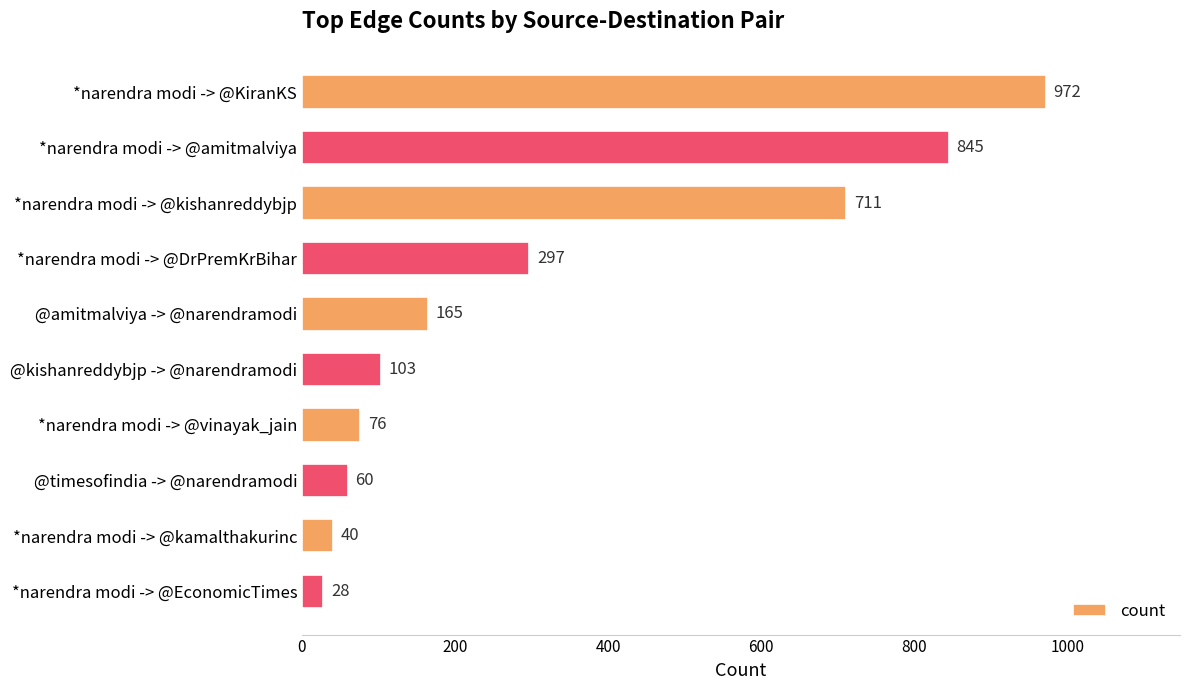

How many bars are there in total?

10